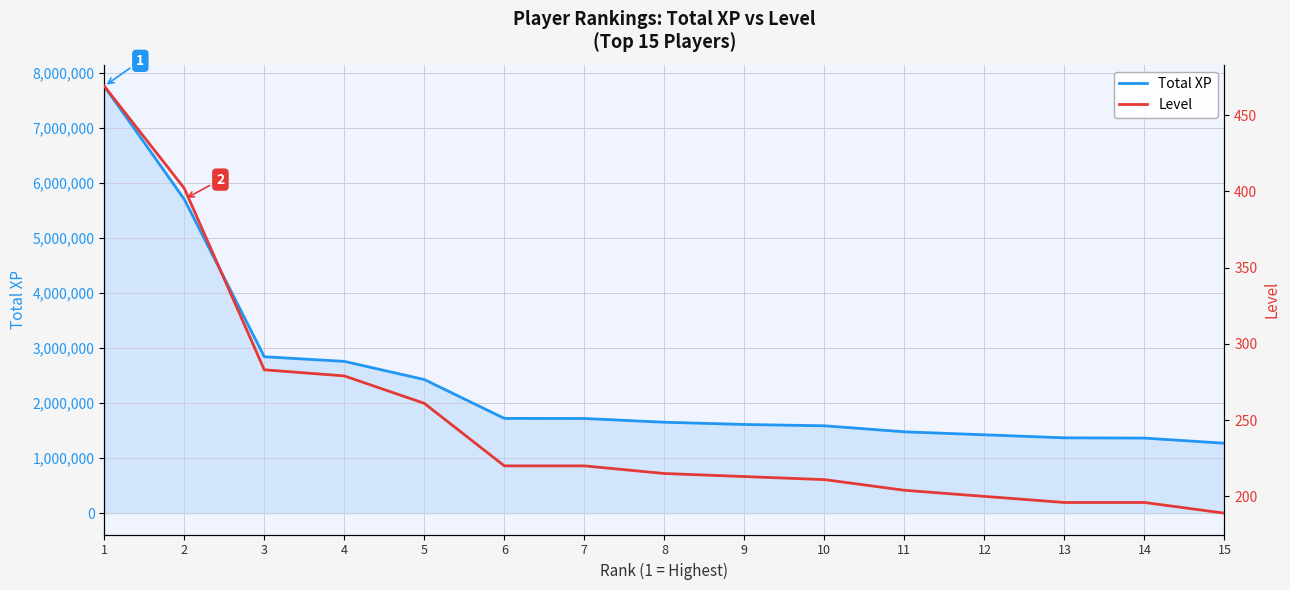

At how many categories does at least one series exceed 741430?

15